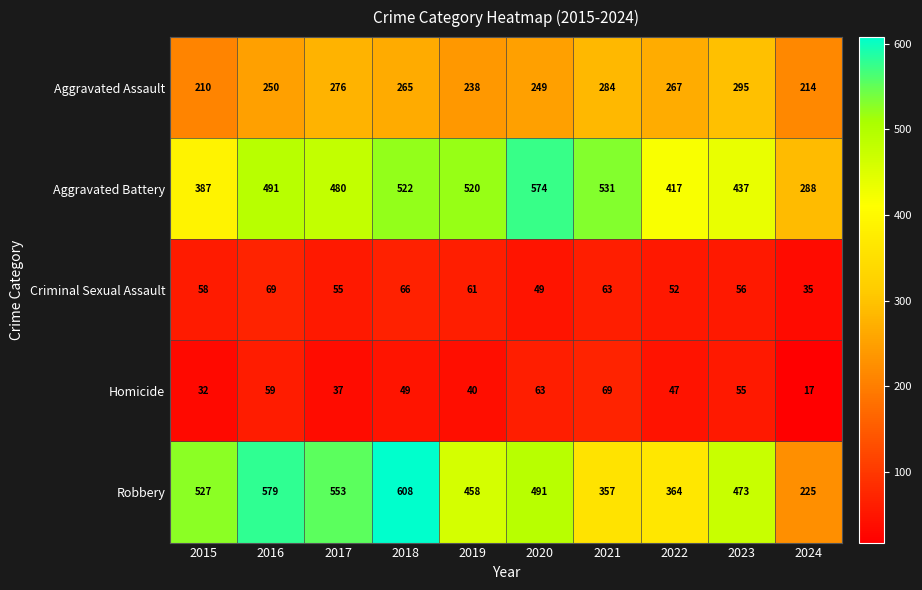

What is the spread (max minus min) of values at 2019?

480